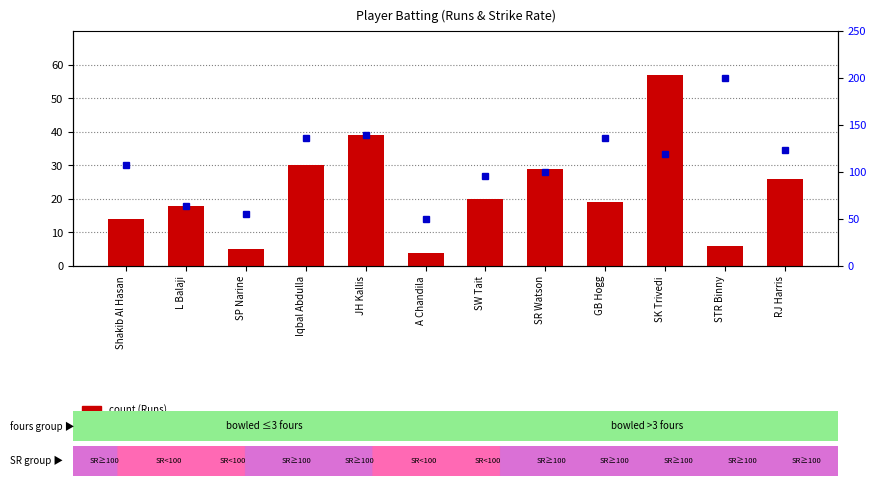

Which series has the largest range (max minus min)?

percentile rank within the sample